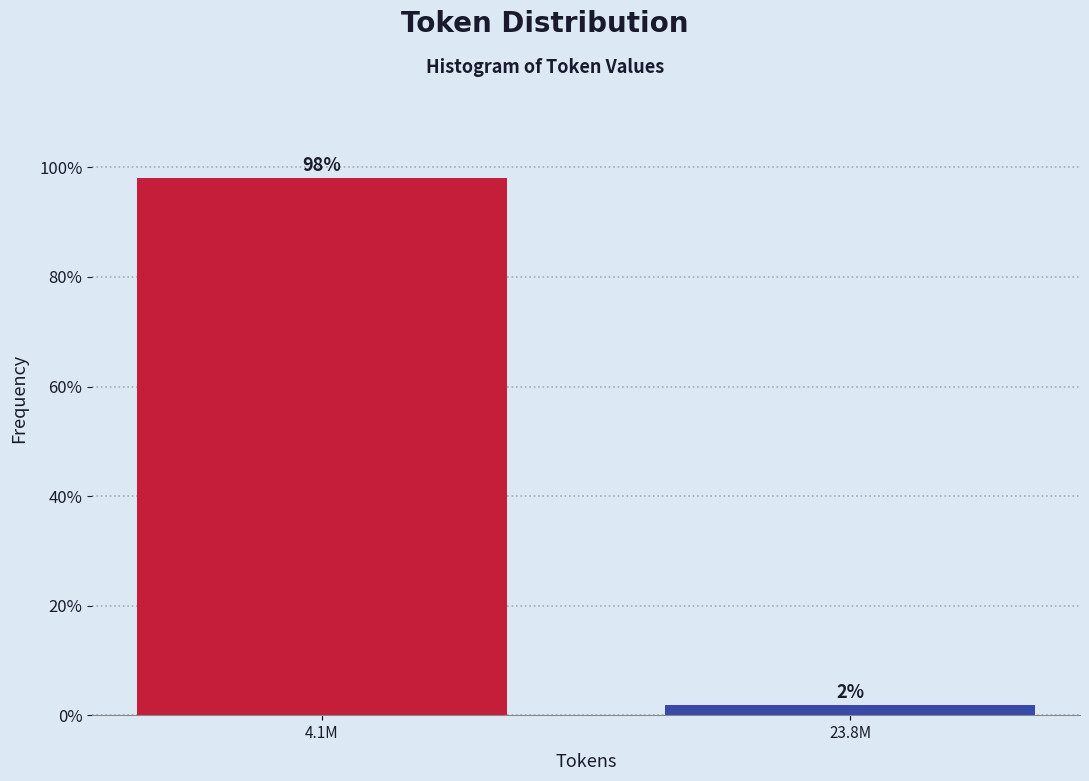

What is the label of the 1st bar from the left?

4.1M